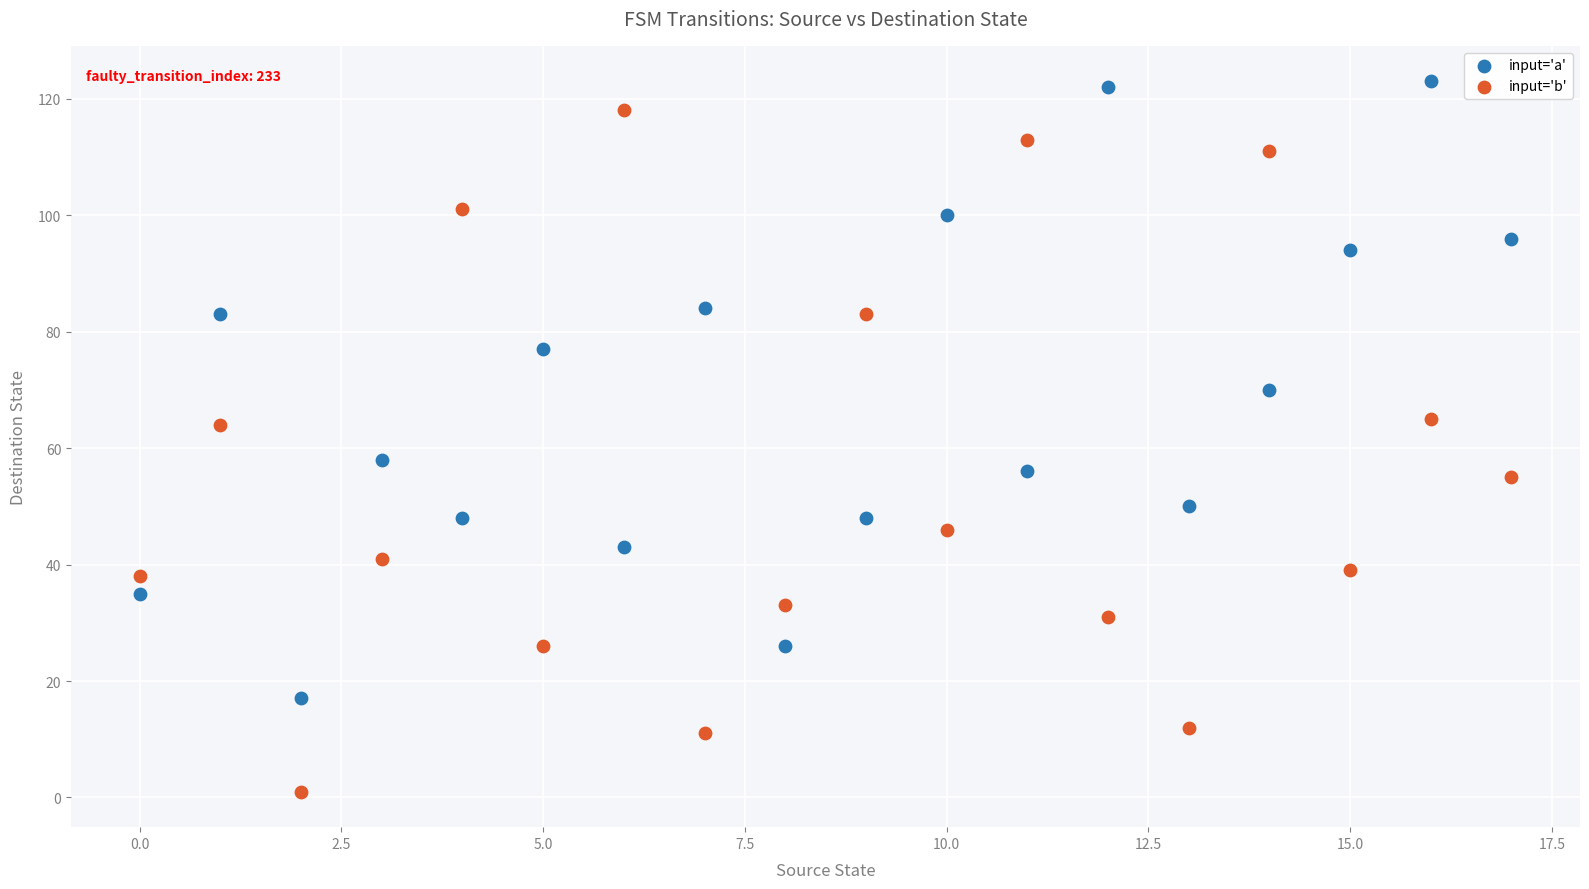

Which series reaches the minimum Y coordinate?

input='b'